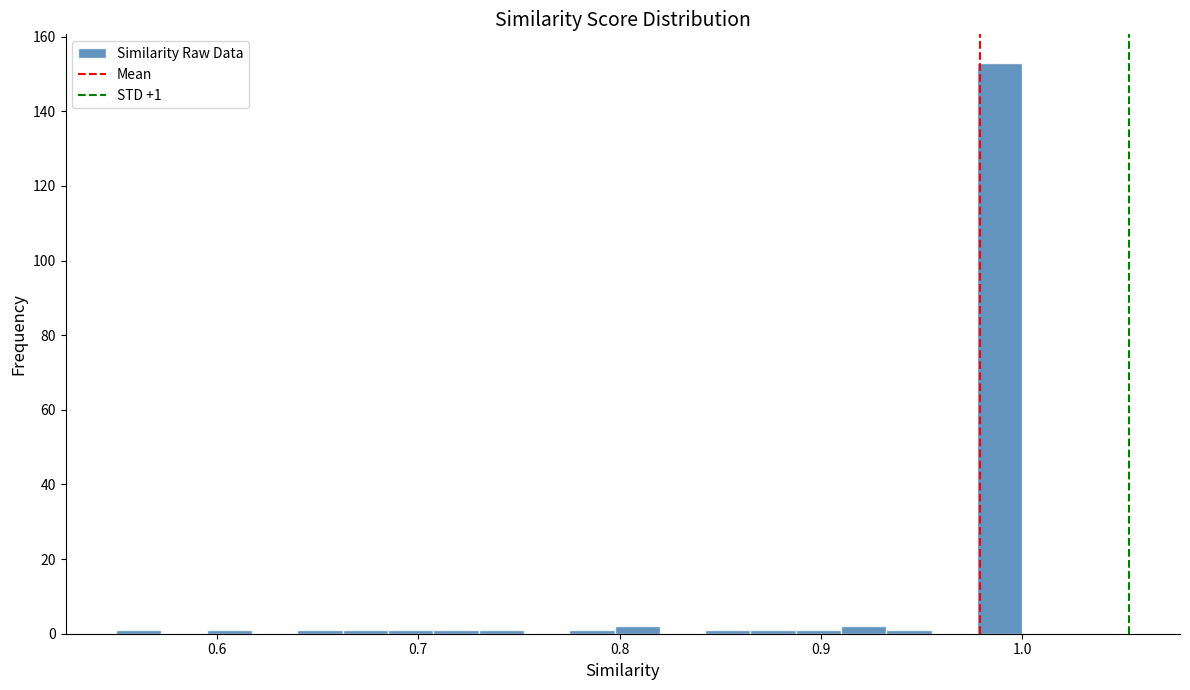

Read against the x-axis, roughly where is the centre of the tallest bar?

0.99